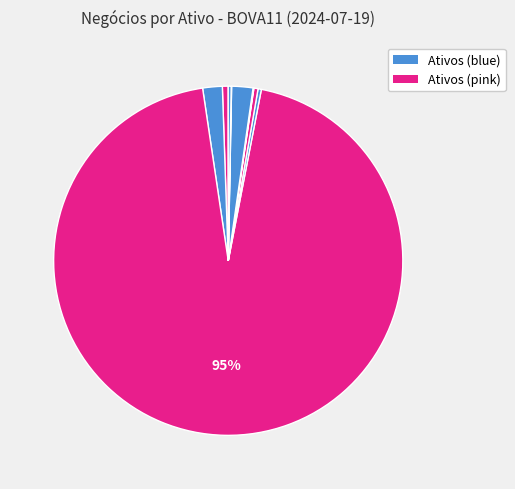

How many segments does this pie chart have?

10